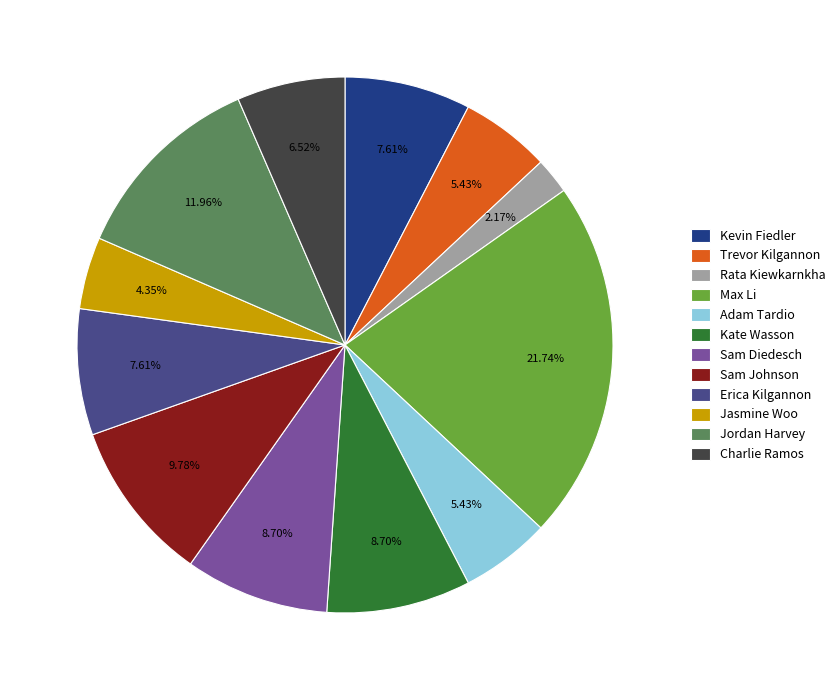

To the nearest percent, what is the average slice percentage?

8%